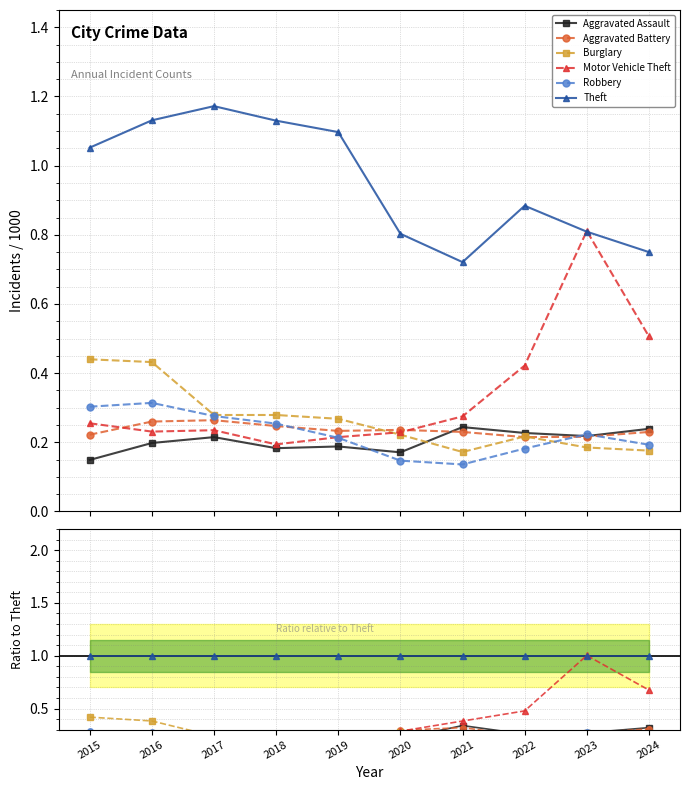

True or false: Motor Vehicle Theft has more than 2 points higher than both neighbors.

False